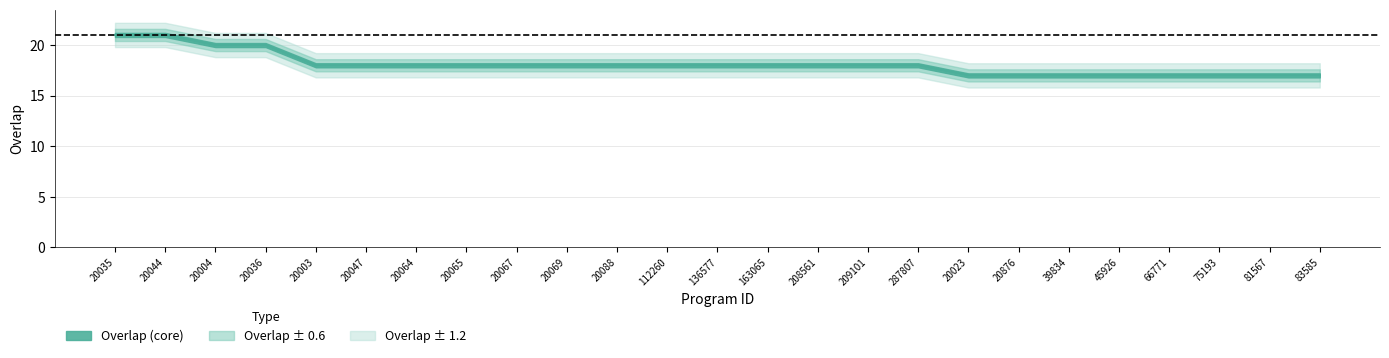

What is the difference between the second highest and second lowest values?

4